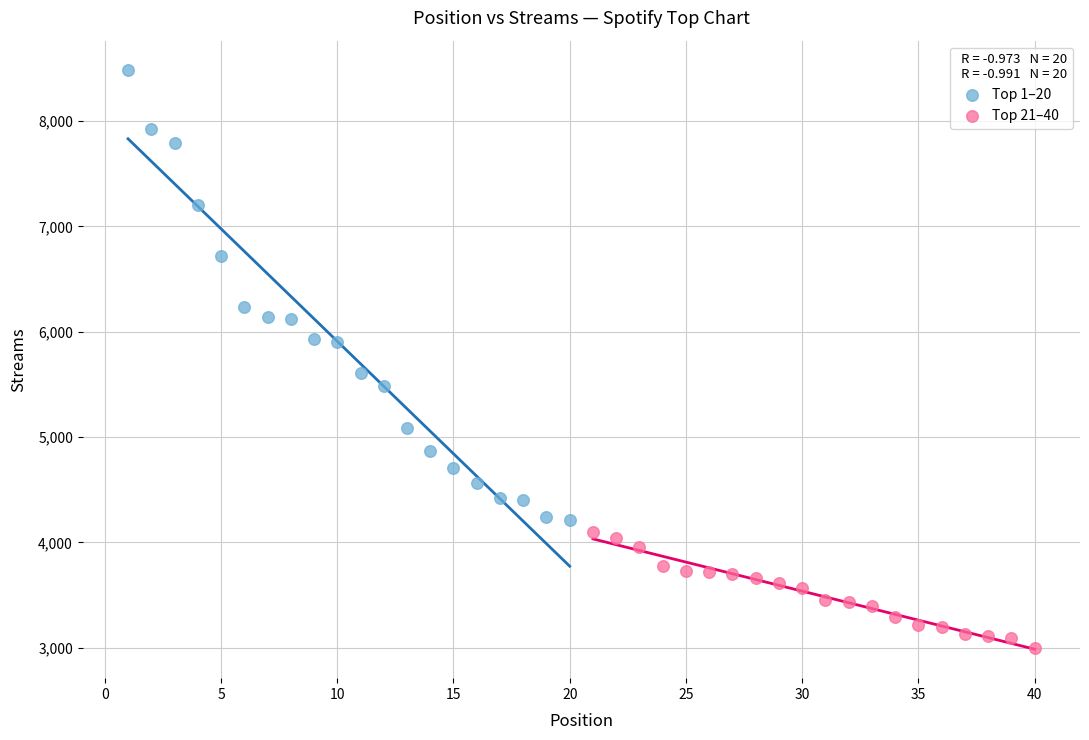

Which series reaches the maximum Y coordinate?

Top 1–20